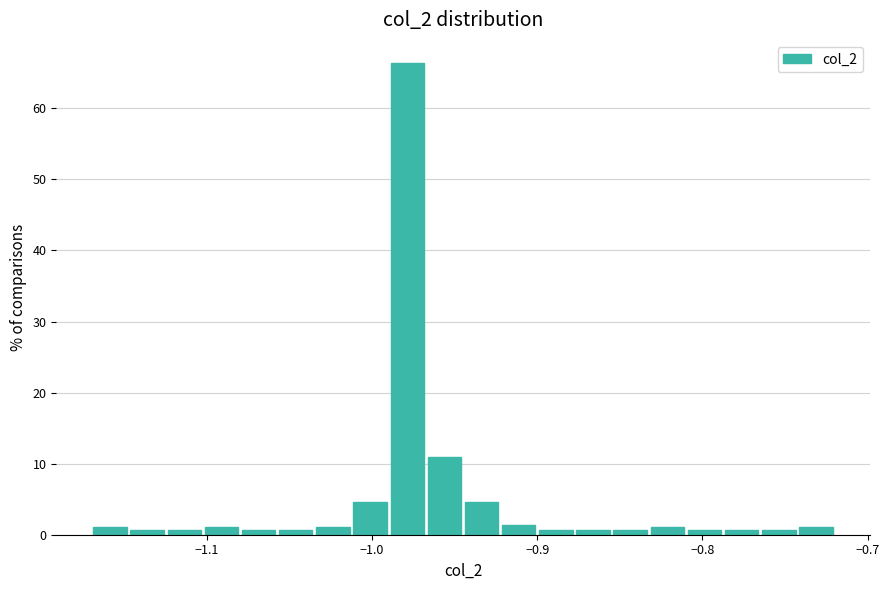

Read against the x-axis, roughly where is the centre of the tallest bar?

-0.98